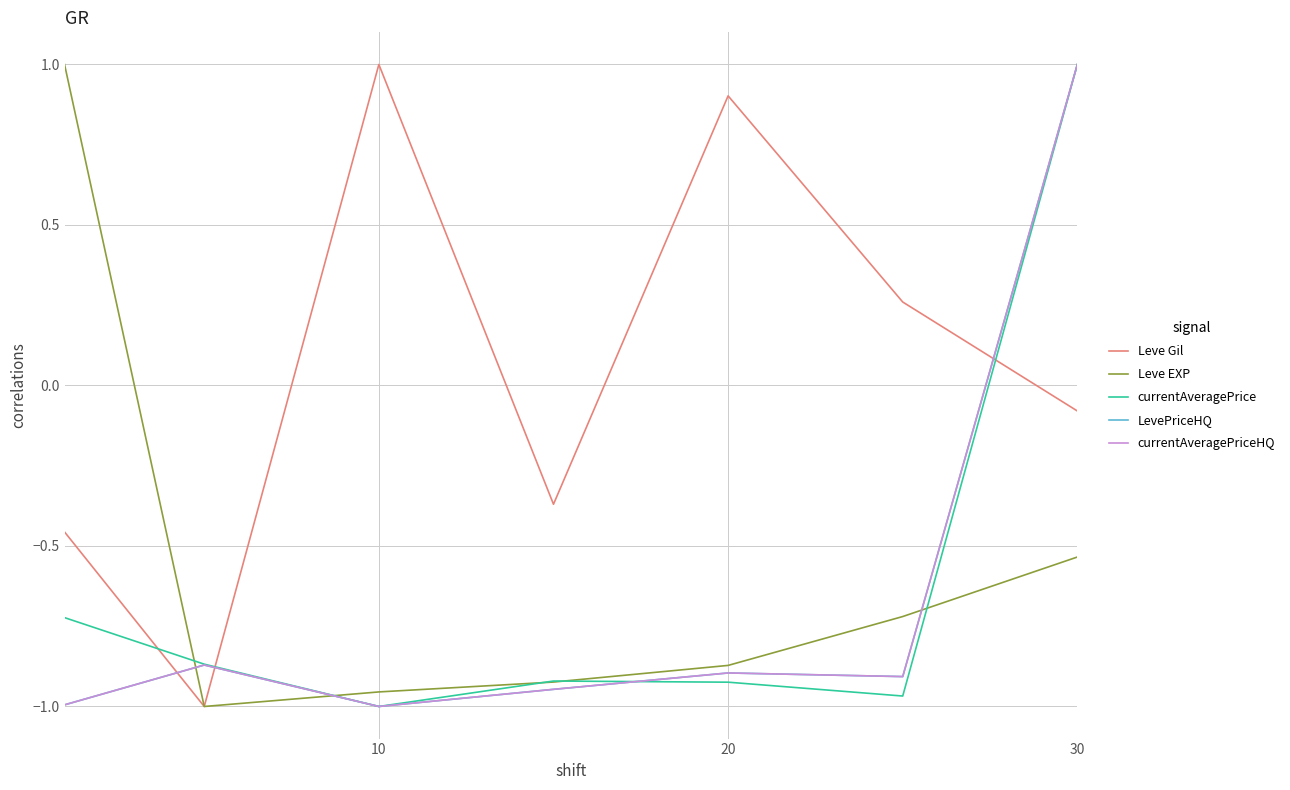

At how many categories does at least one series exceed 0?

5